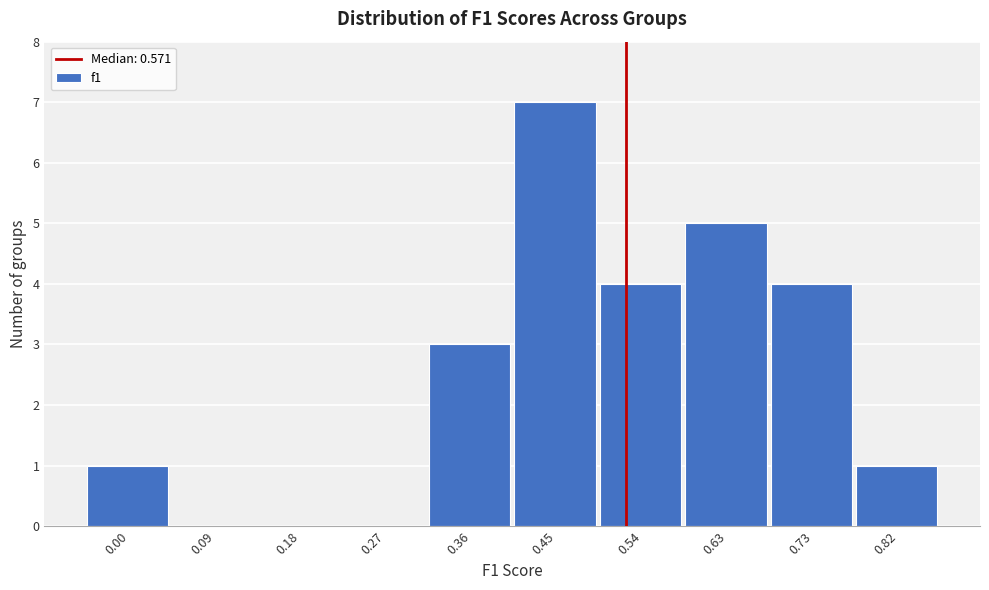

Reading left to right, transcribe all the data shown in this chart.

0.00=1	0.09=0	0.18=0	0.27=0	0.36=3	0.45=7	0.54=4	0.63=5	0.73=4	0.82=1